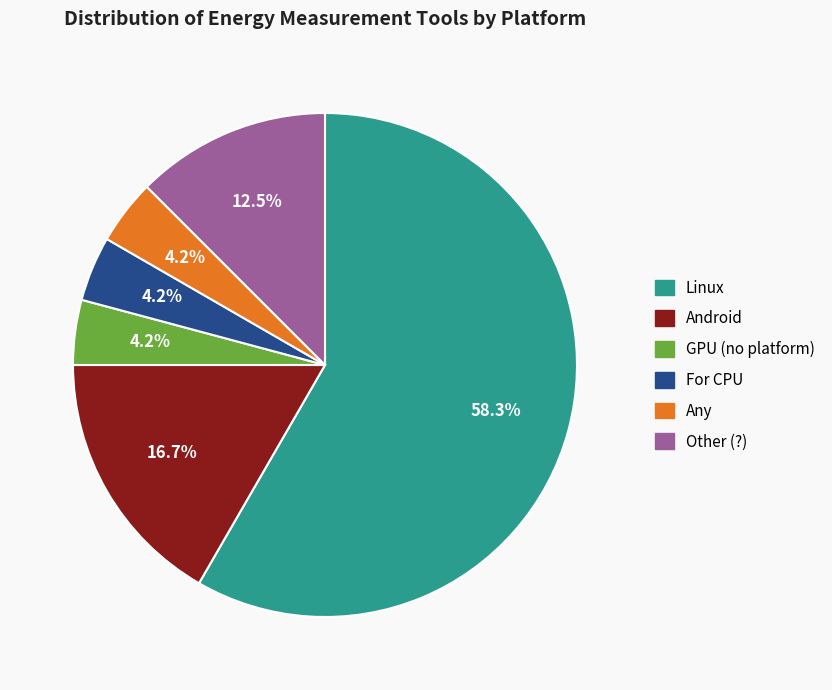

What is the largest slice in the pie chart?

Linux